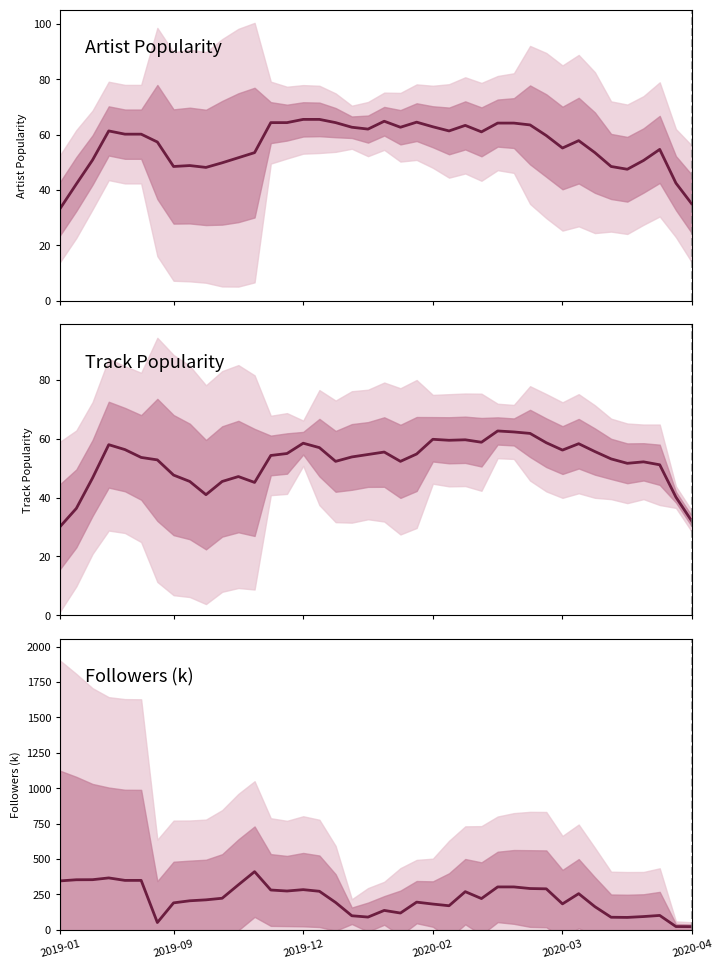

Which series changed the most between 6 and 8?

Followers (k)